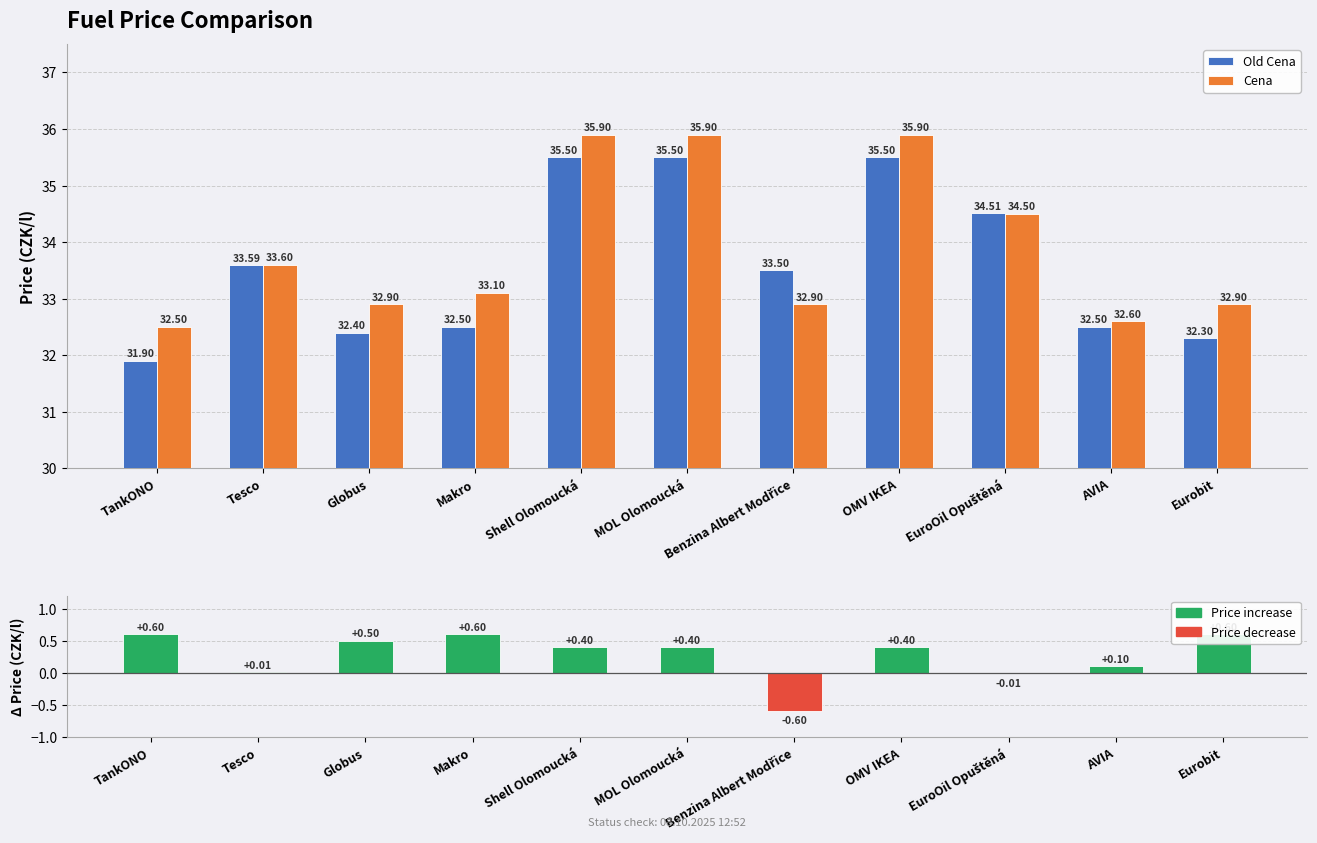

What position from the left is AVIA?

10